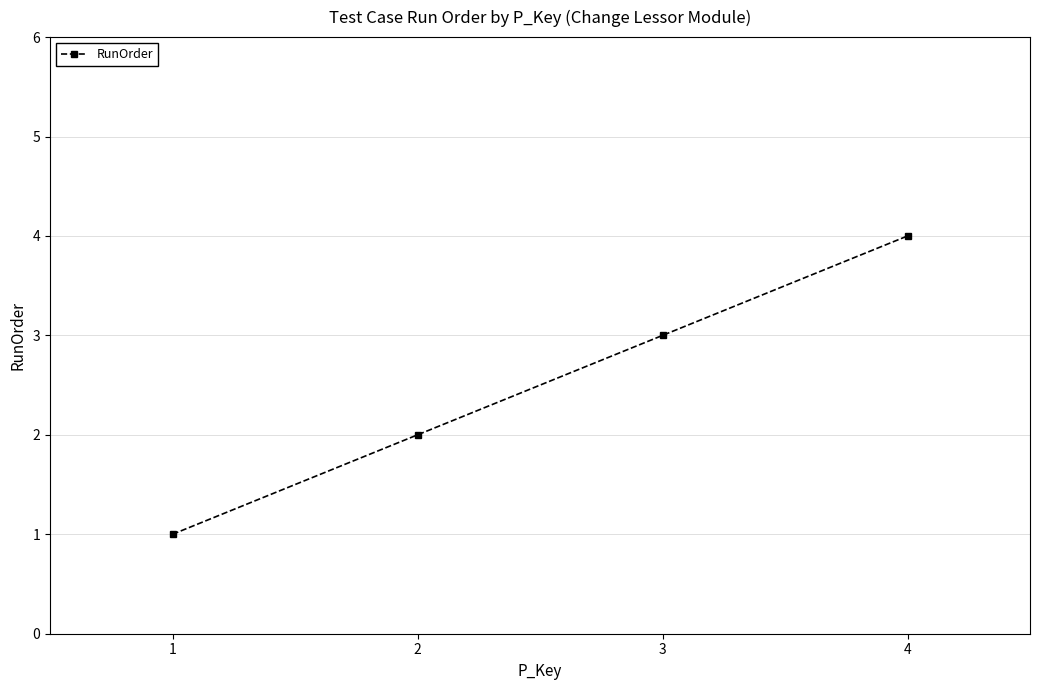

What is the change in value from 2 to 3?

+1